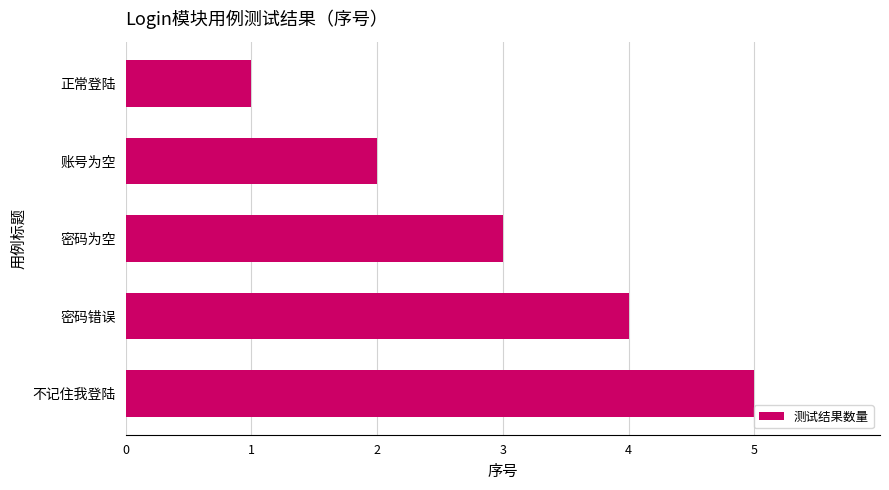

Are the bars horizontal?

Yes